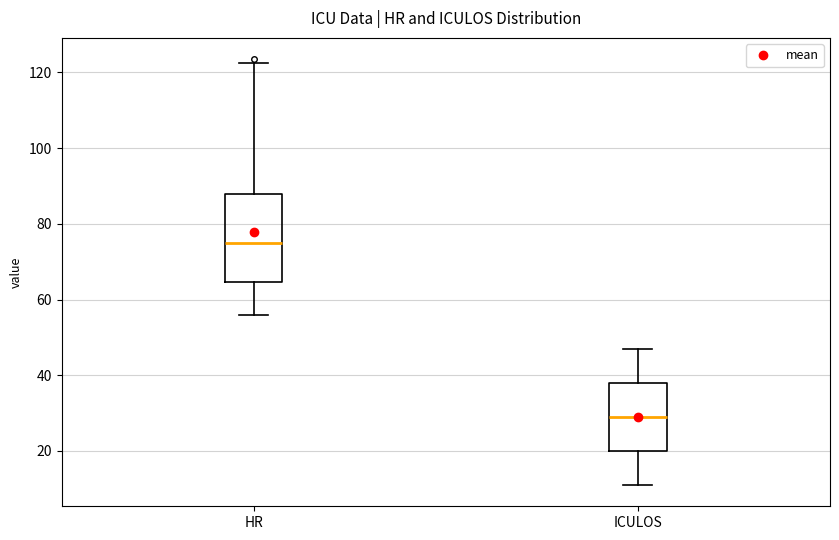

Where does the median line of the box for ICULOS sit on the y-axis? The values are not printed on the chart, so give them approximately, as read against the axis.

30